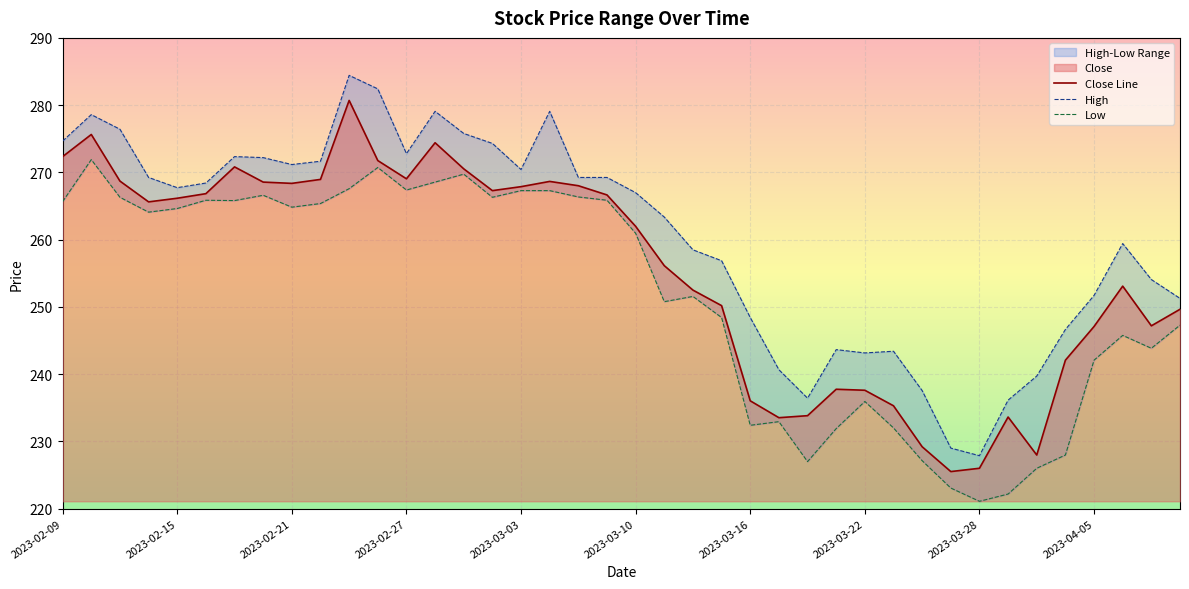

Does the chart display data point markers on the line(s)?

No